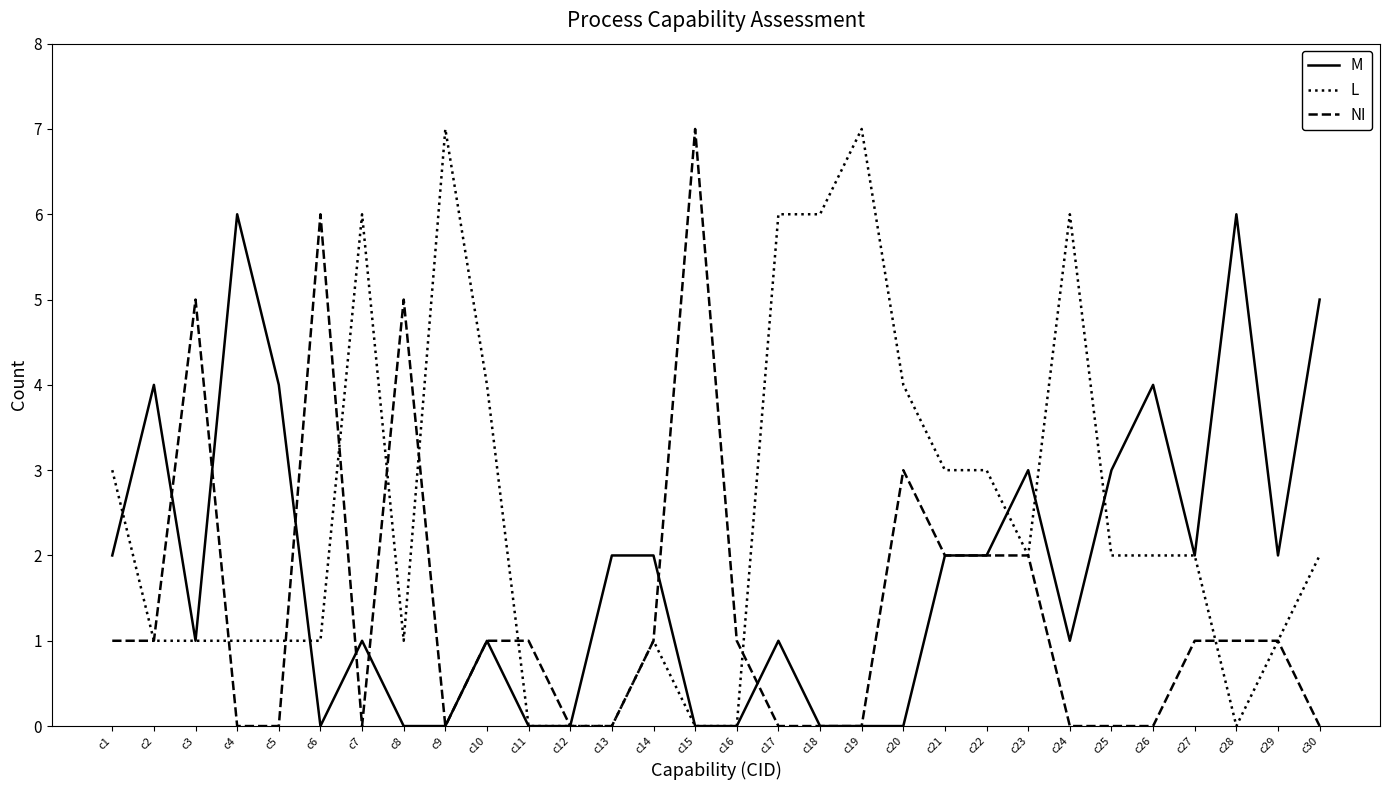

What is the spread (max minus min) of values at c30?

5